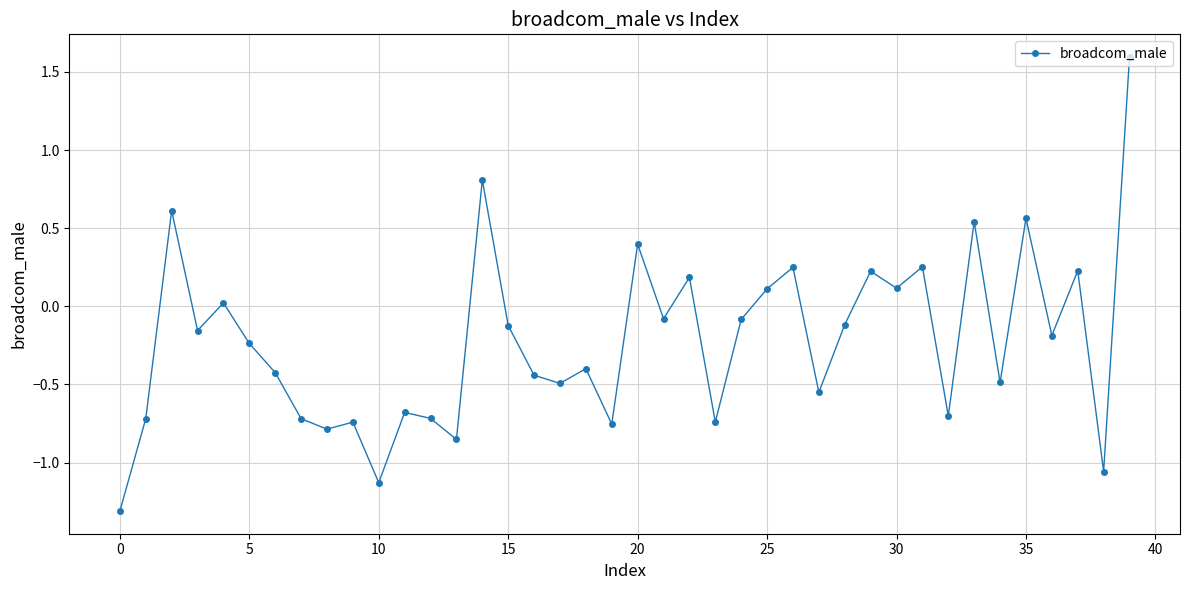

What is the difference between the maximum and minimum values?

2.9